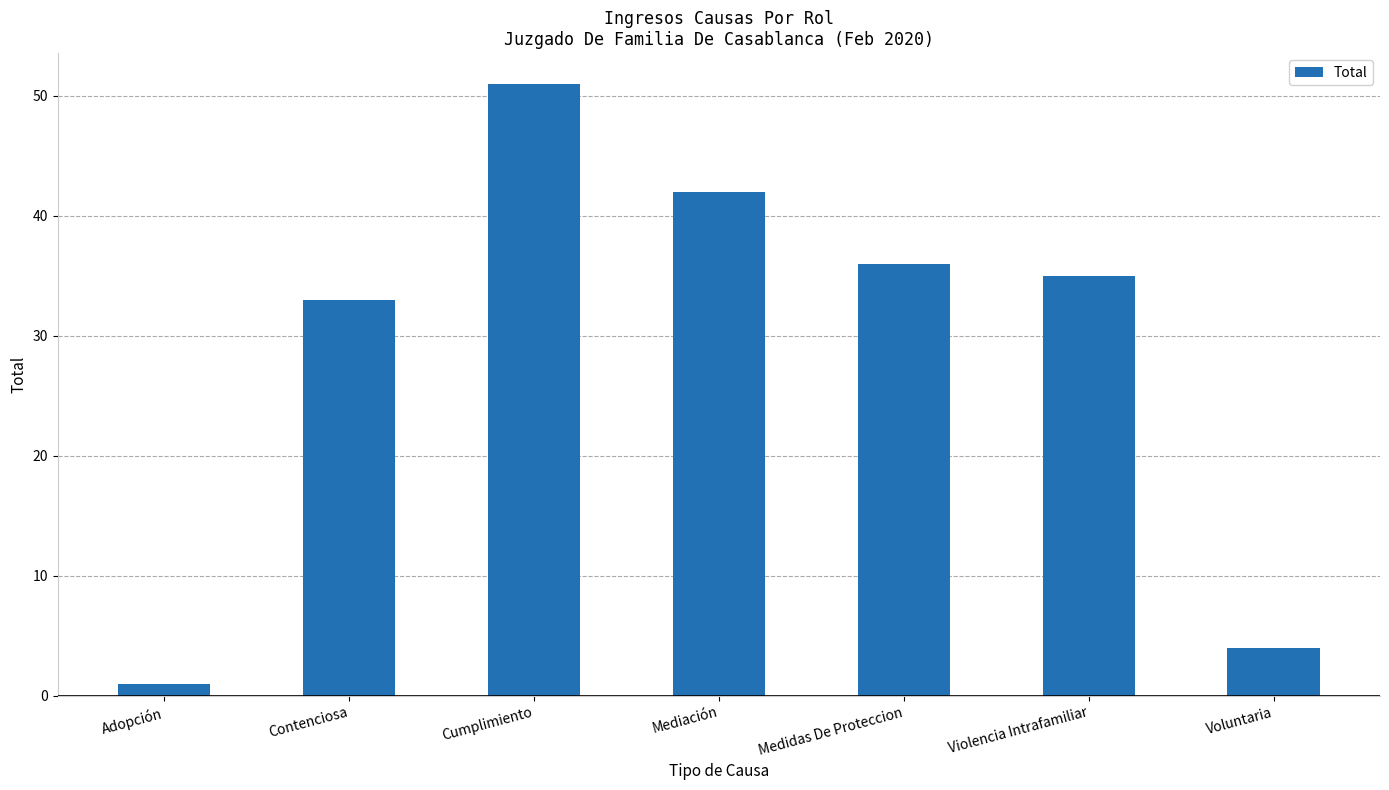

Rank the categories by value from highest to lowest.

Cumplimiento, Mediación, Medidas De Proteccion, Violencia Intrafamiliar, Contenciosa, Voluntaria, Adopción